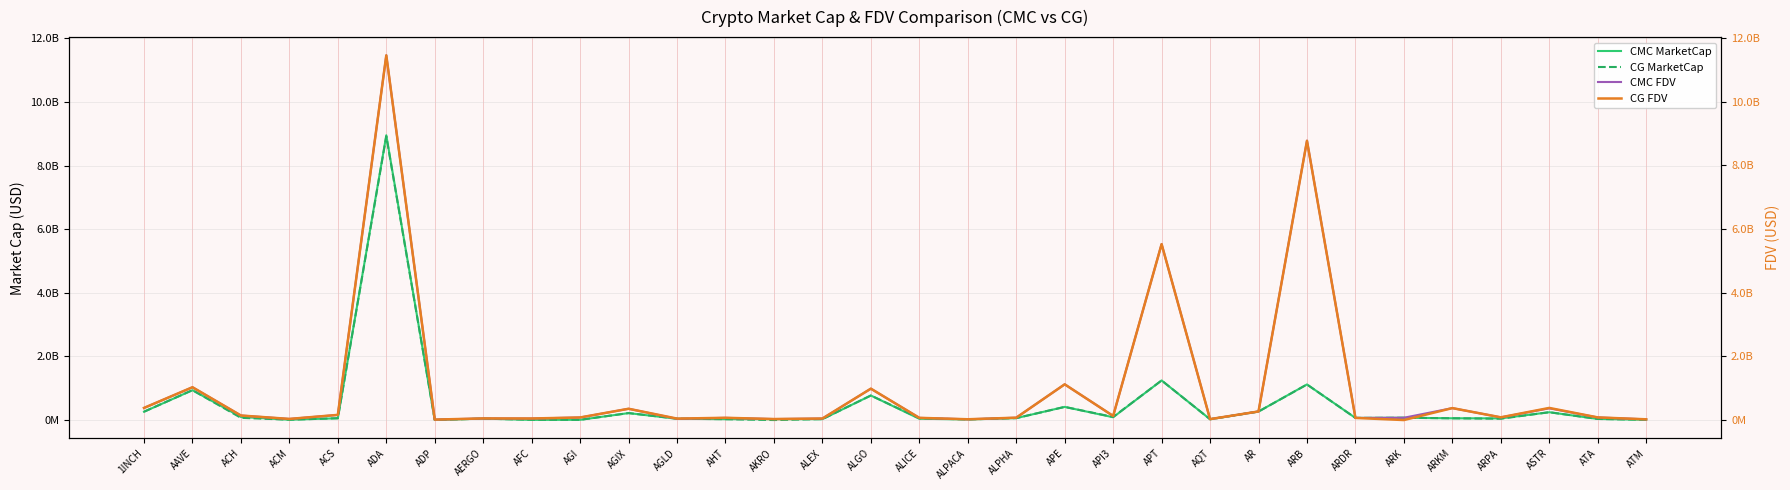

What is the average value of the CMC FDV series?

1001913515.2